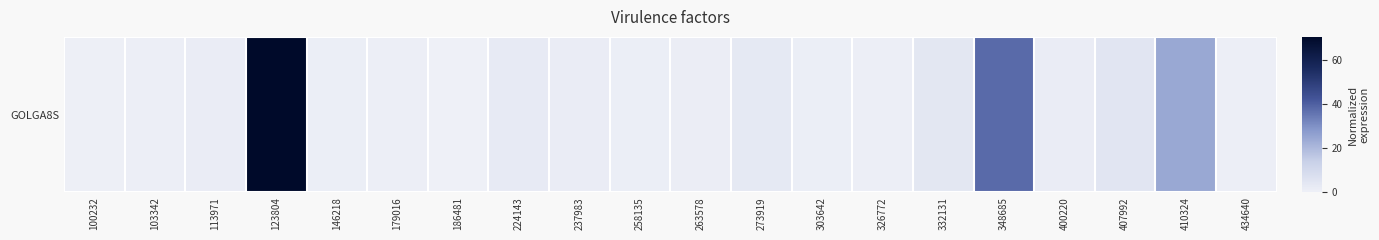

Rank the categories by value from highest to lowest.

123804, 348685, 410324, 407992, 332131, 273919, 224143, 400220, 113971, 237983, 263578, 146218, 258135, 303642, 179016, 103342, 434640, 326772, 100232, 186481